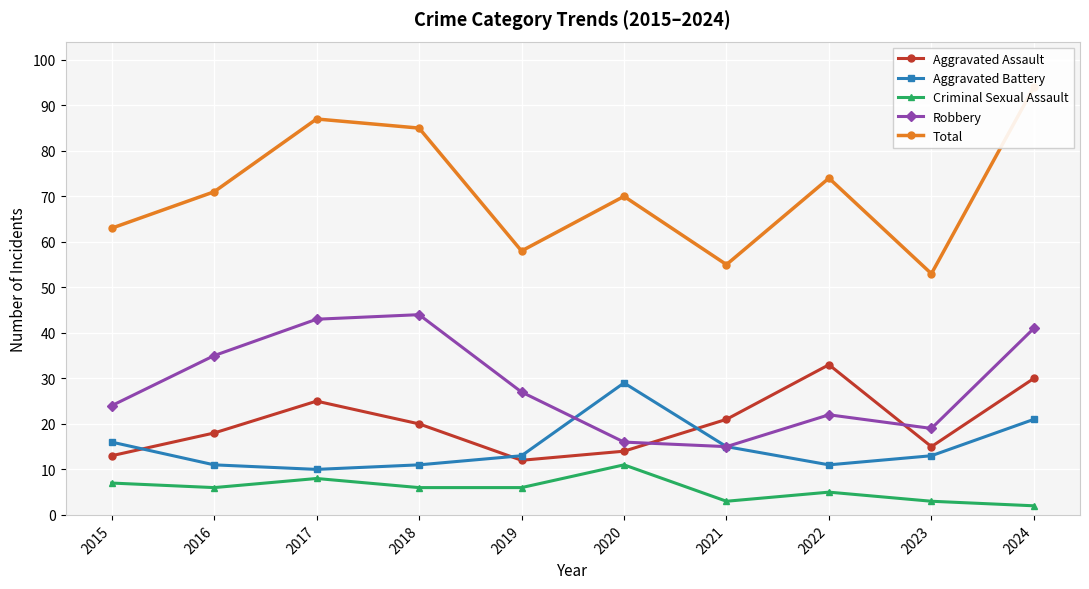

How many interior local peaks does the Aggravated Assault series have?

2